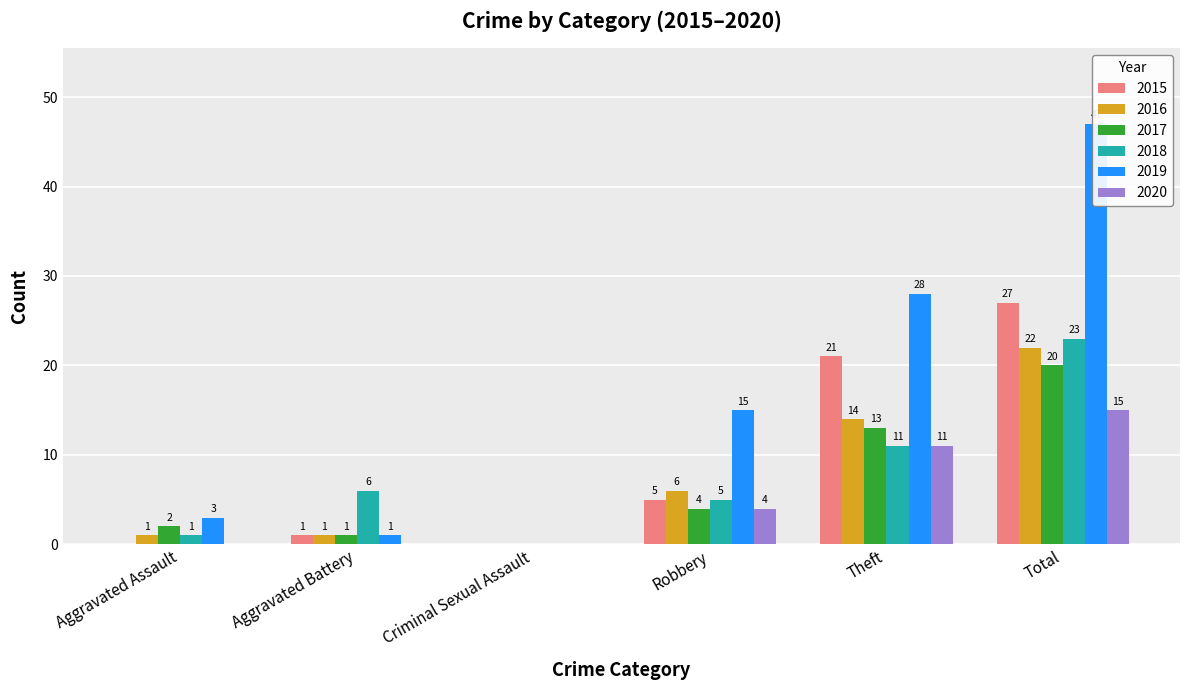

How many groups of bars are there?

6